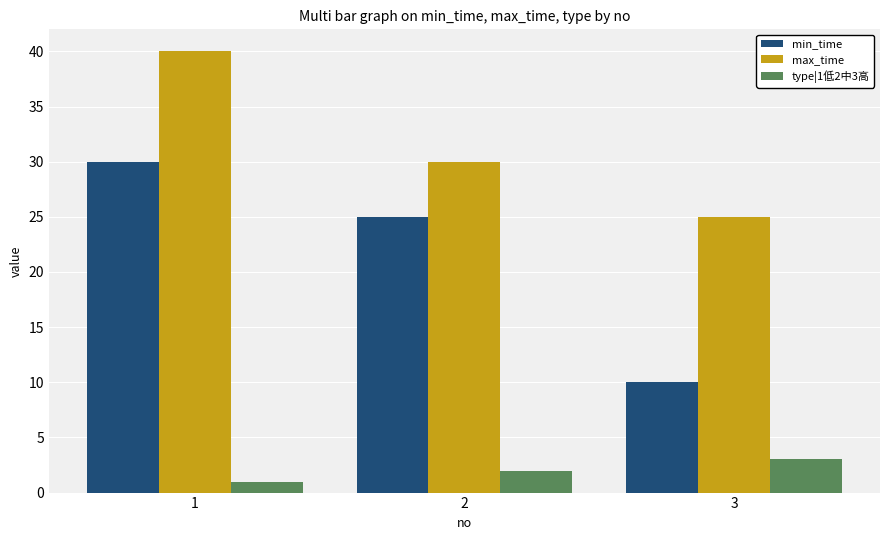

Which series has the largest range (max minus min)?

min_time